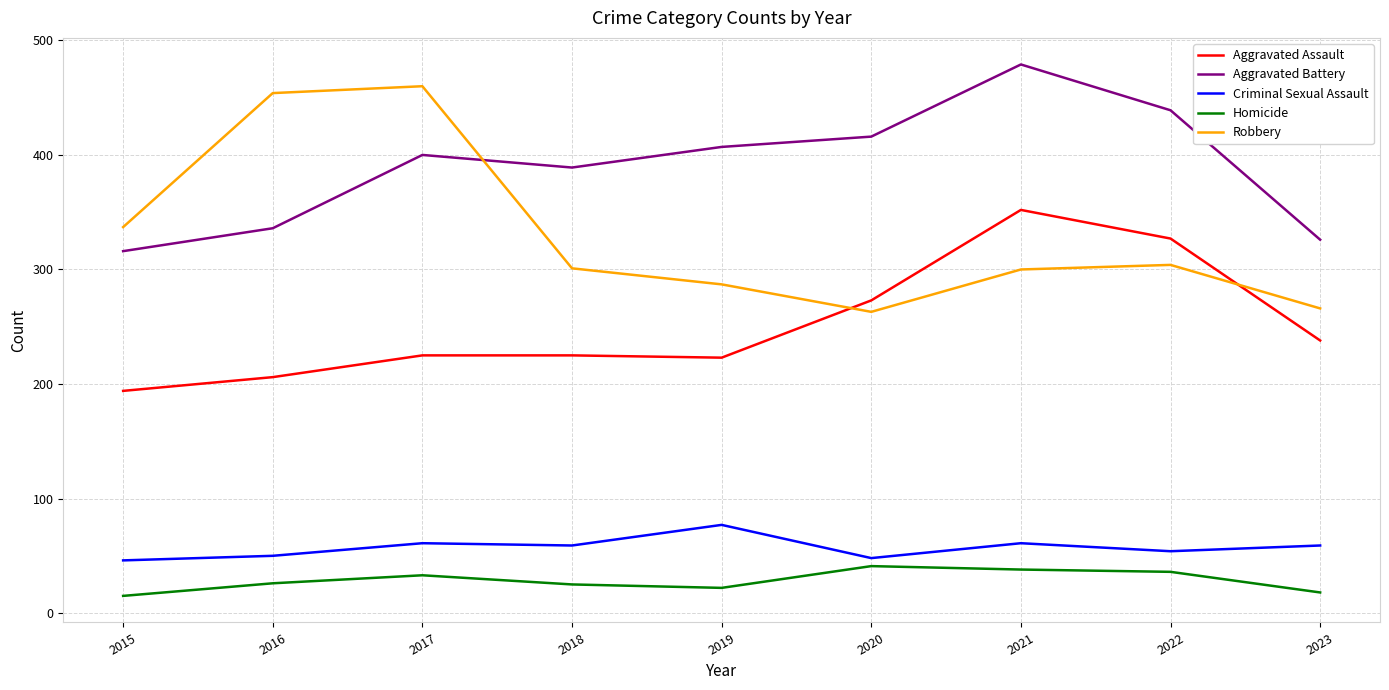

True or false: Criminal Sexual Assault and Aggravated Battery cross at least once.

False